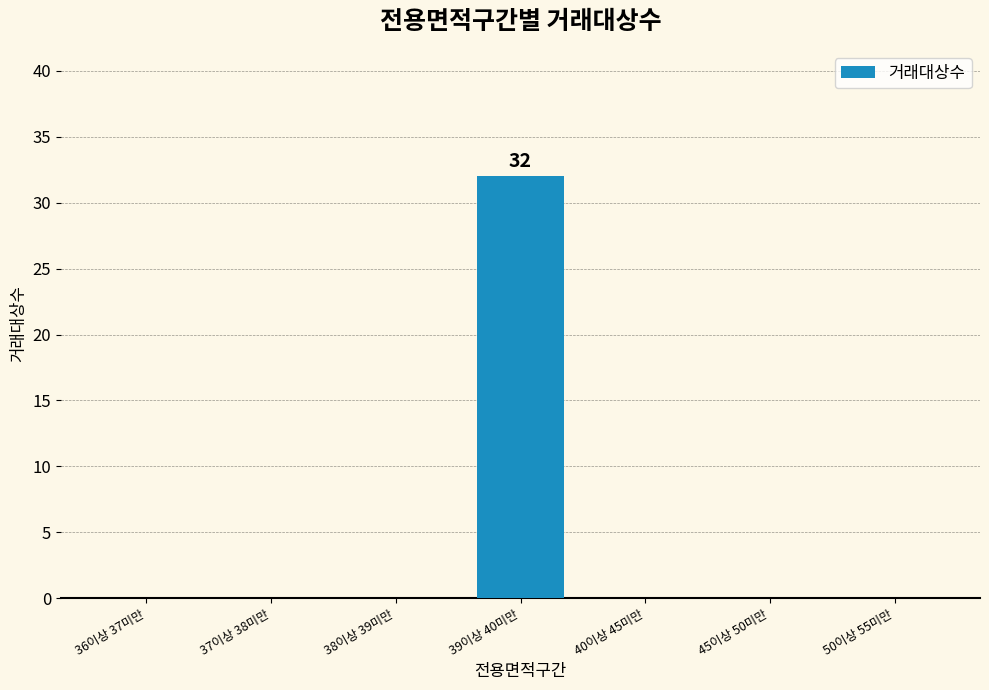

What is the average value?

5